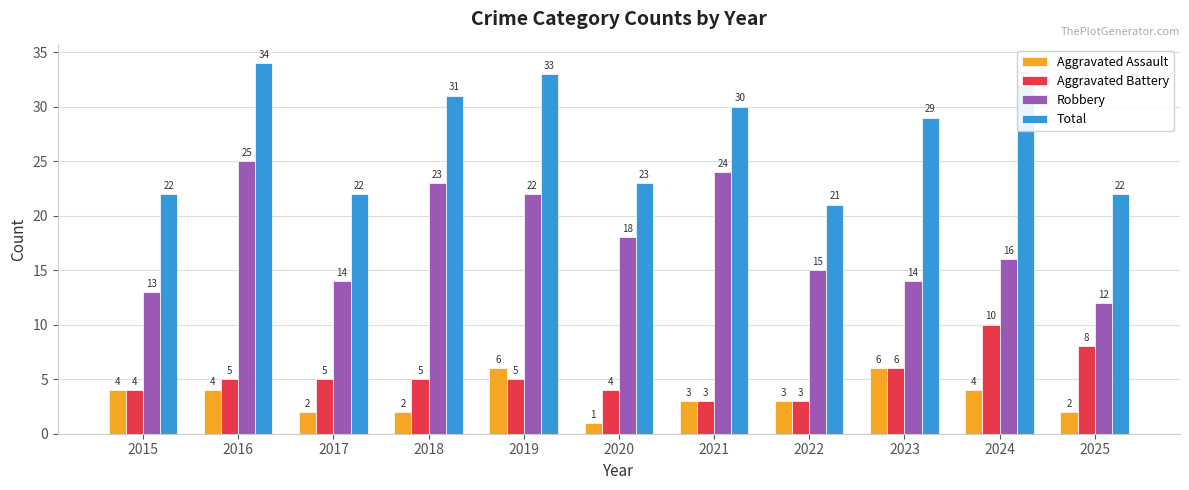

What are all the series names shown in the legend?

Aggravated Assault, Aggravated Battery, Robbery, Total